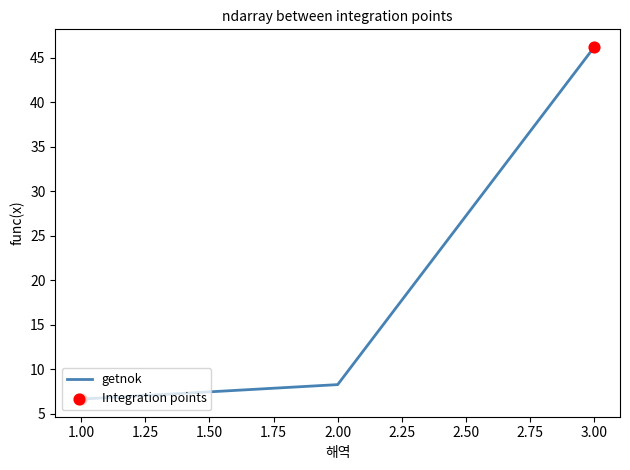

Between 2.00 and 3.00, which is larger?

3.00